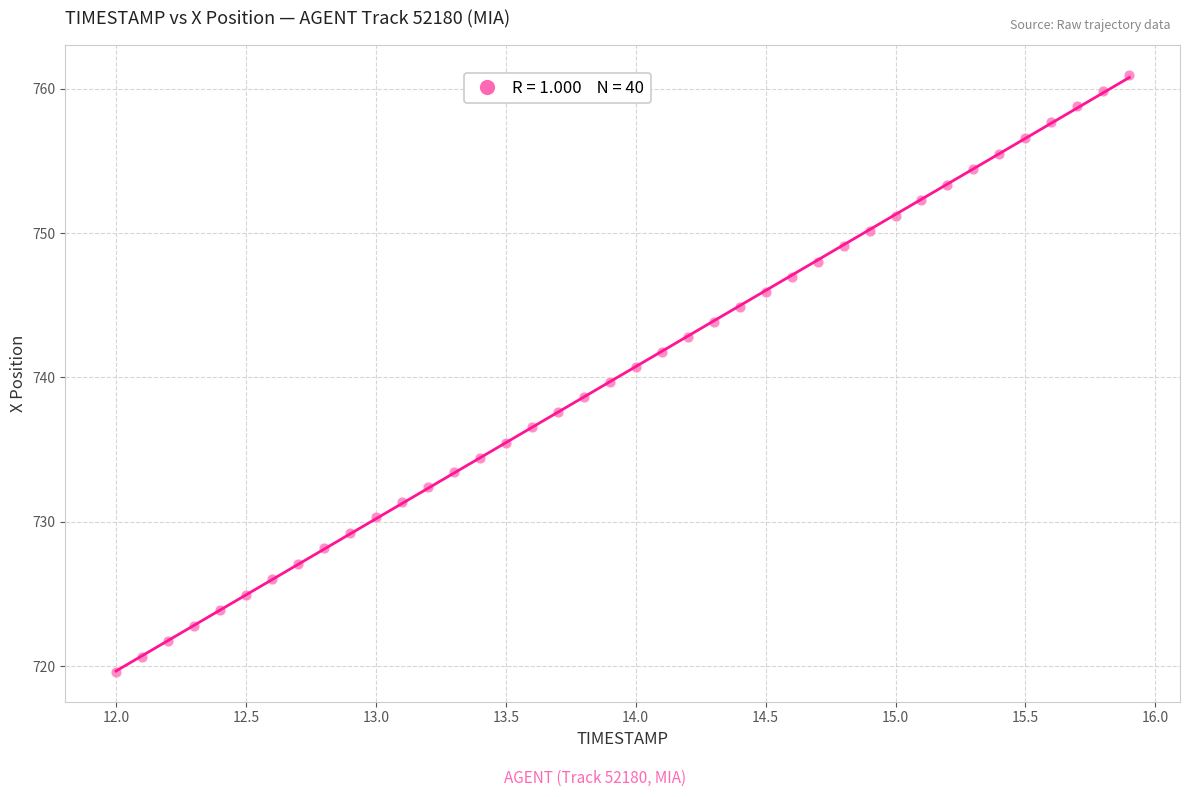

What is the range of X values (max minus min)?

3.9